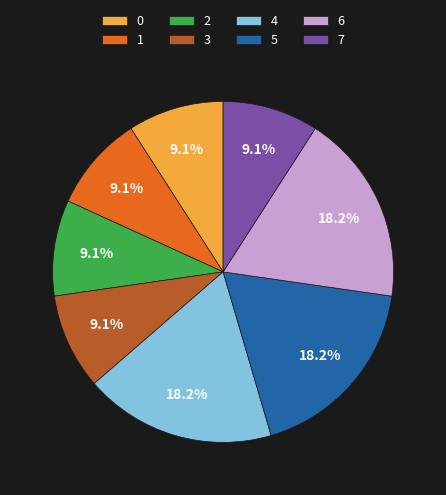

What portion of the pie excludes 2?

90.9%